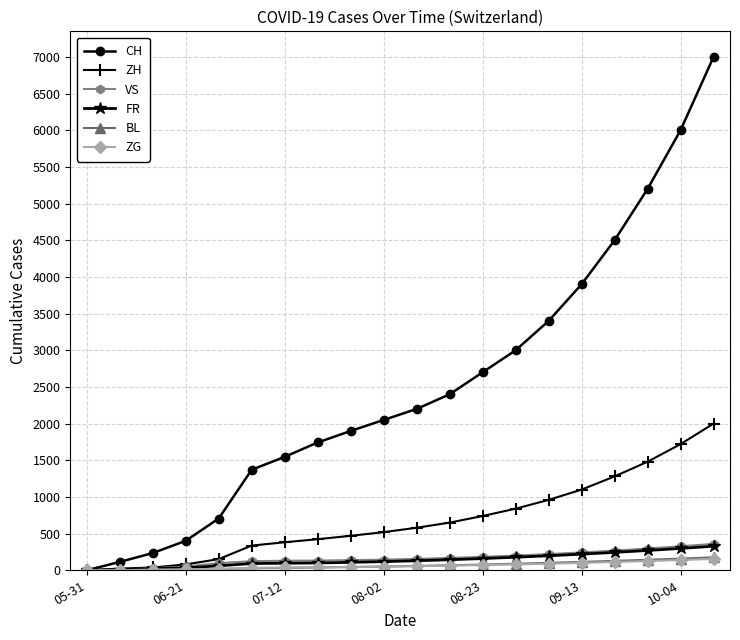

At how many categories does at least one series exceed 4826?

3